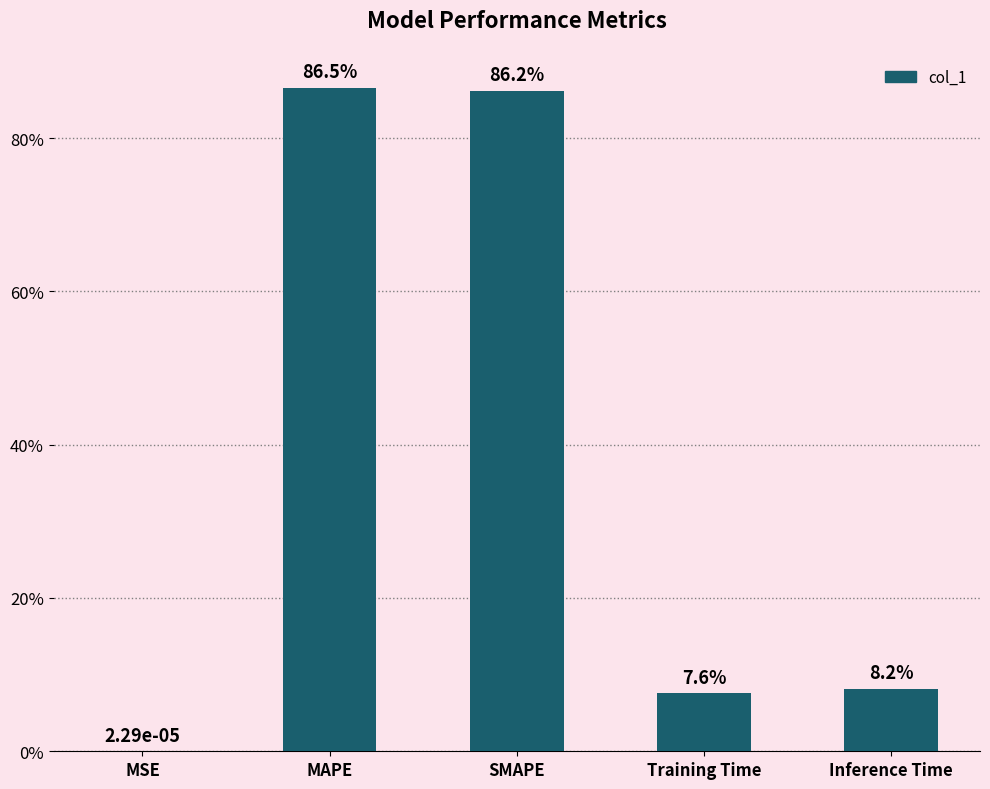

Are the bars horizontal?

No